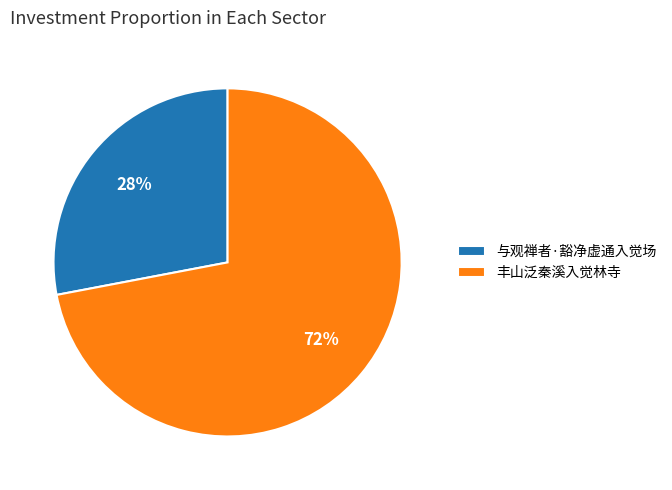

What is the largest slice in the pie chart?

丰山泛秦溪入觉林寺